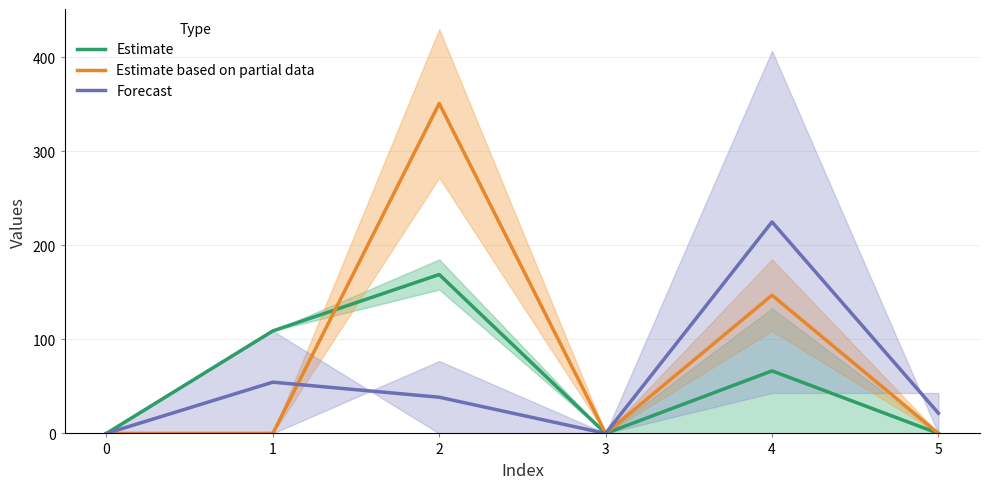

Which series has the widest spread of values?

Estimate based on partial data